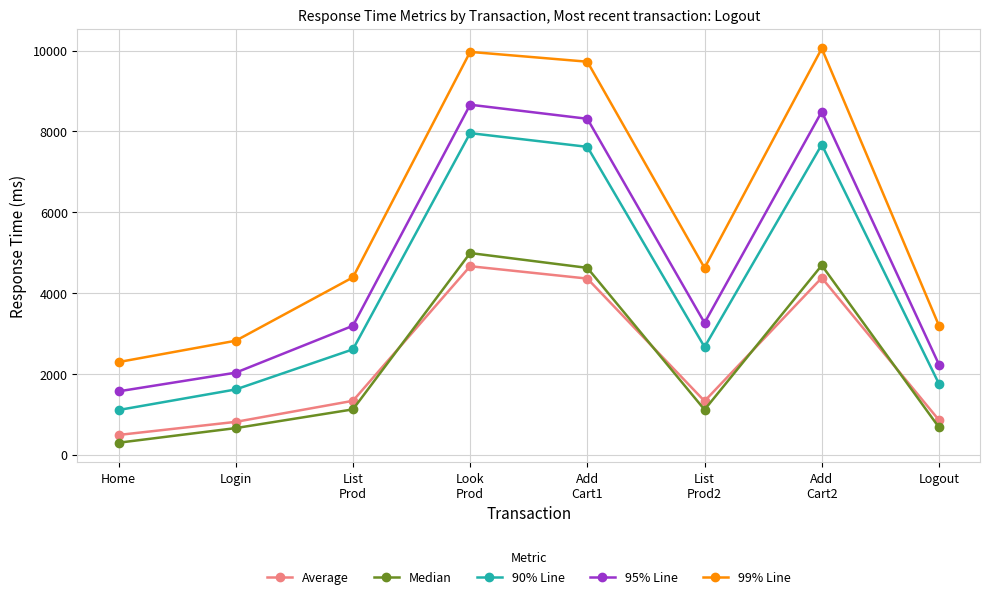

True or false: 99% Line and Median intersect in this chart.

False